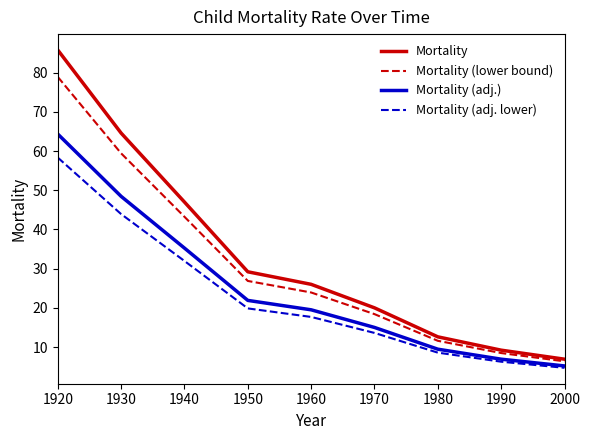

Rank the series by their average value, from lowest to highest.

Mortality (adj. lower), Mortality (adj.), Mortality (lower bound), Mortality